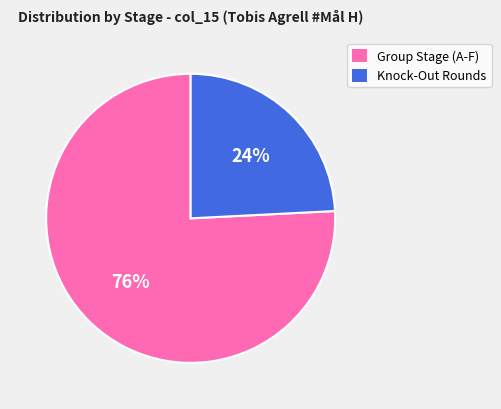

How many slices are in this pie chart?

2